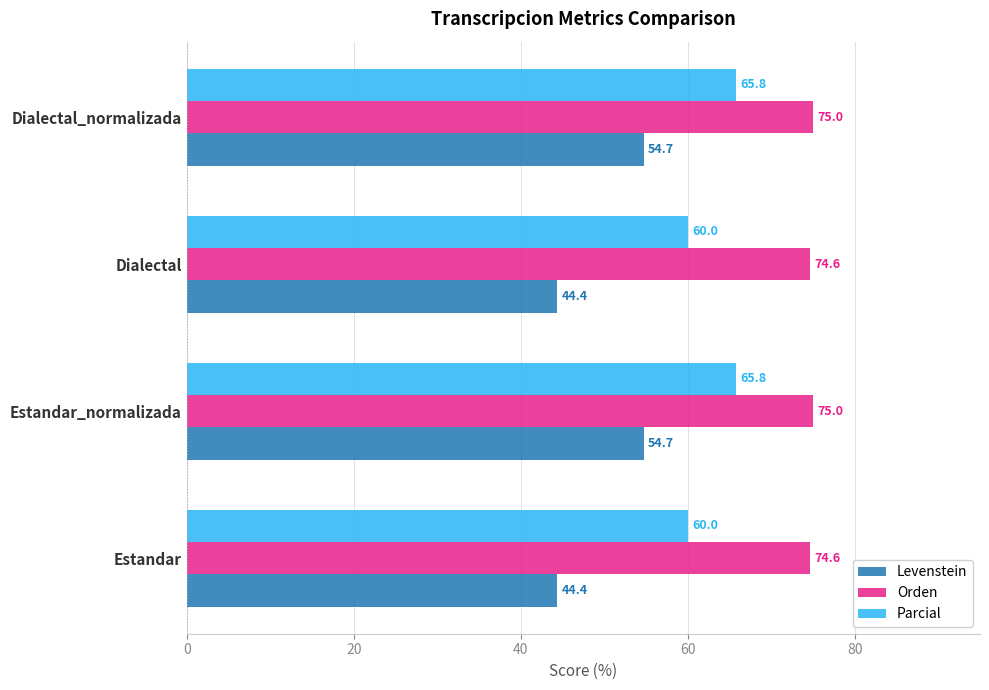

Which series has the largest total across all categories?

Orden